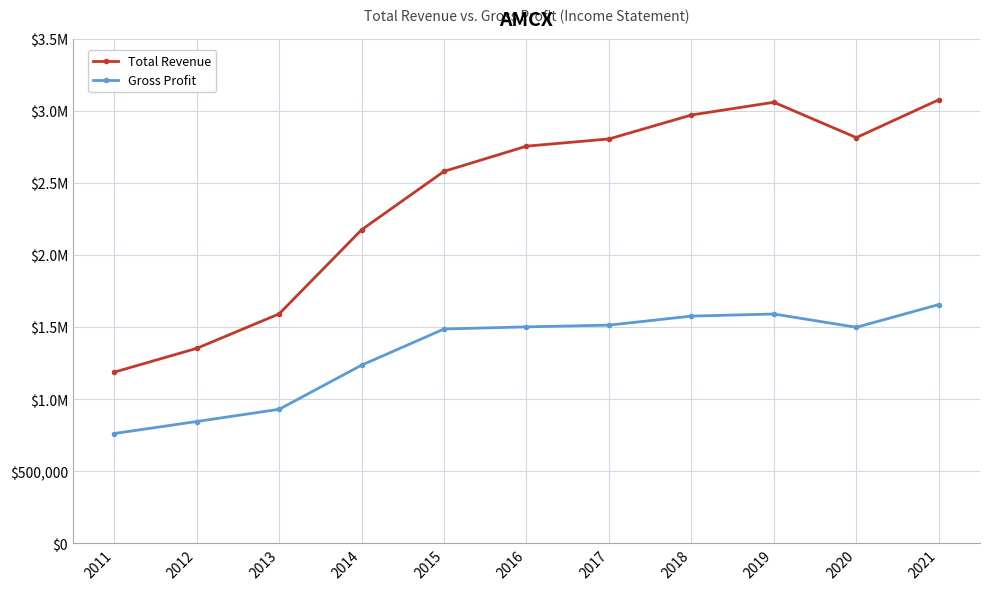

Reading left to right, transcribe all the data shown in this chart.

Total Revenue: 2011=1187700	2012=1352600	2013=1591900	2014=2175600	2015=2580900	2016=2755700	2017=2805700	2018=2971900	2019=3060300	2020=2815000	2021=3077600
Gross Profit: 2011=761800	2012=845100	2013=929900	2014=1236300	2015=1487000	2016=1501900	2017=1514000	2018=1576500	2019=1591200	2020=1498900	2021=1656600